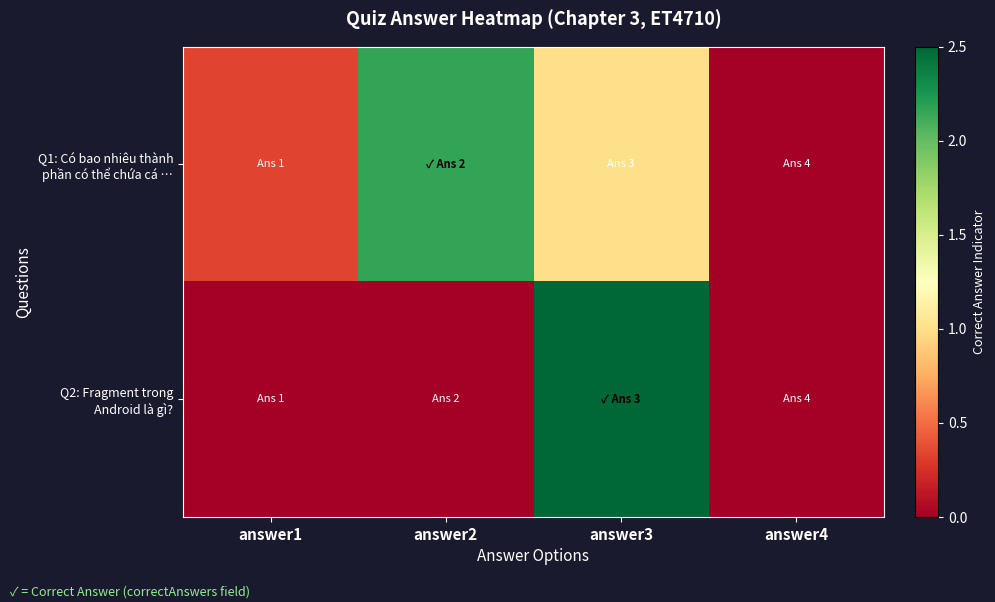

Rank the series at answer2 from lowest to highest value.

Q2: Fragment trong Android là gì?, Q1: Có bao nhiêu thành phần có thể chứa cá …